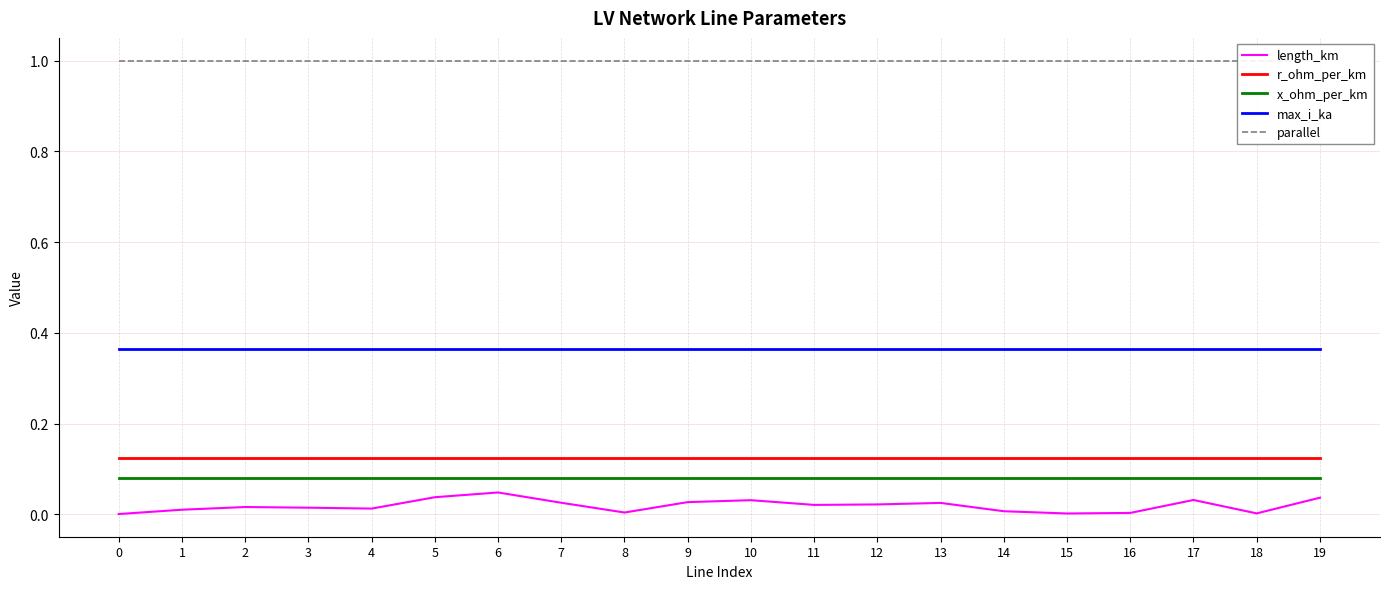

At how many categories does at least one series exceed 0?

20